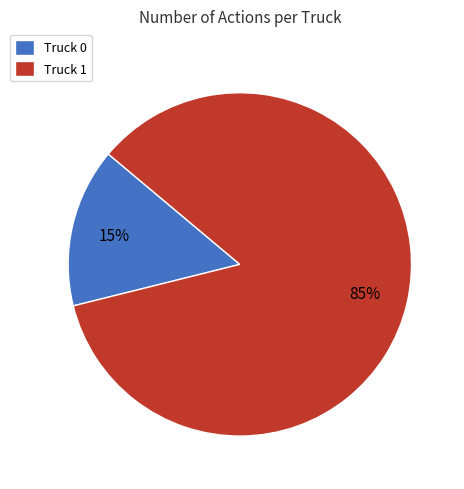

Is the sum of Truck 0 and Truck 1 greater than half?

Yes